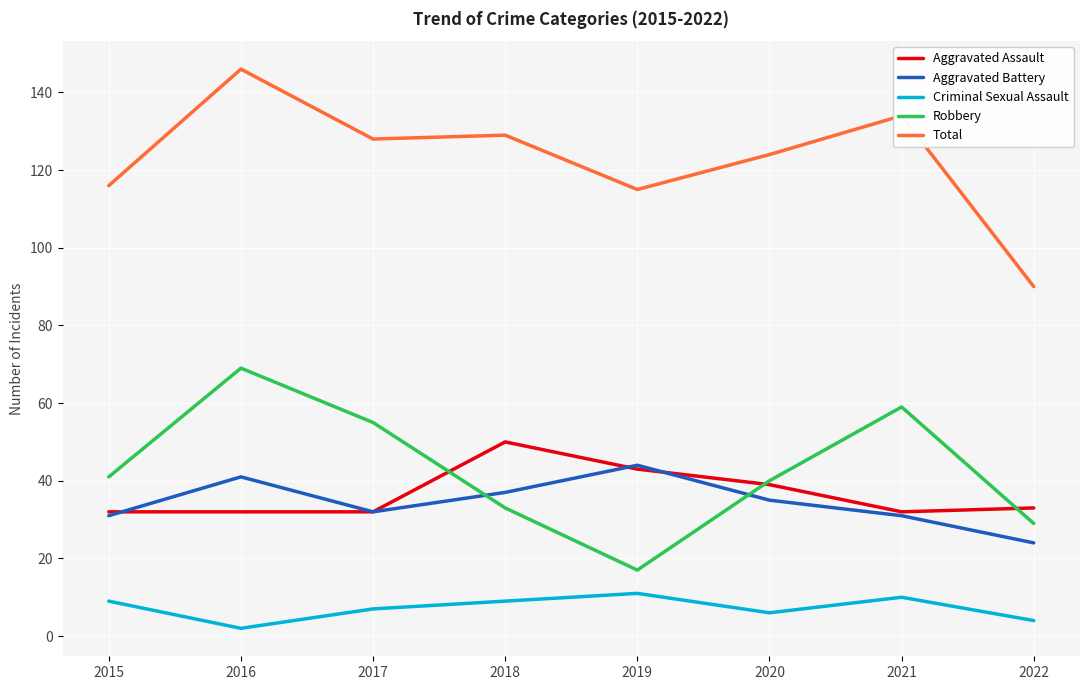

How many lines are shown in the chart?

5